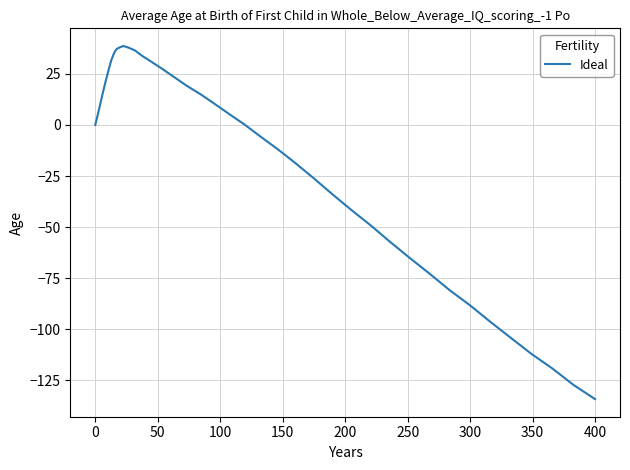

How many values exceed 5?

20